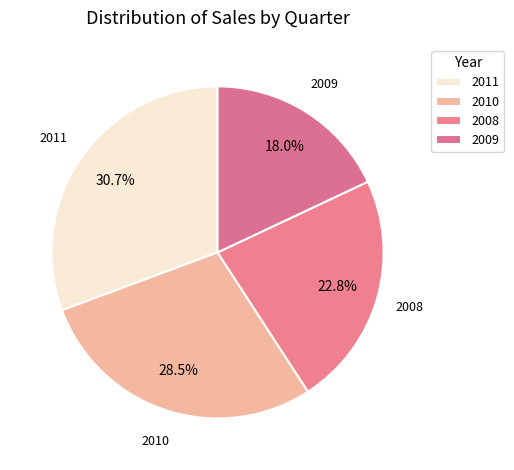

Count the number of slices in the pie.

4